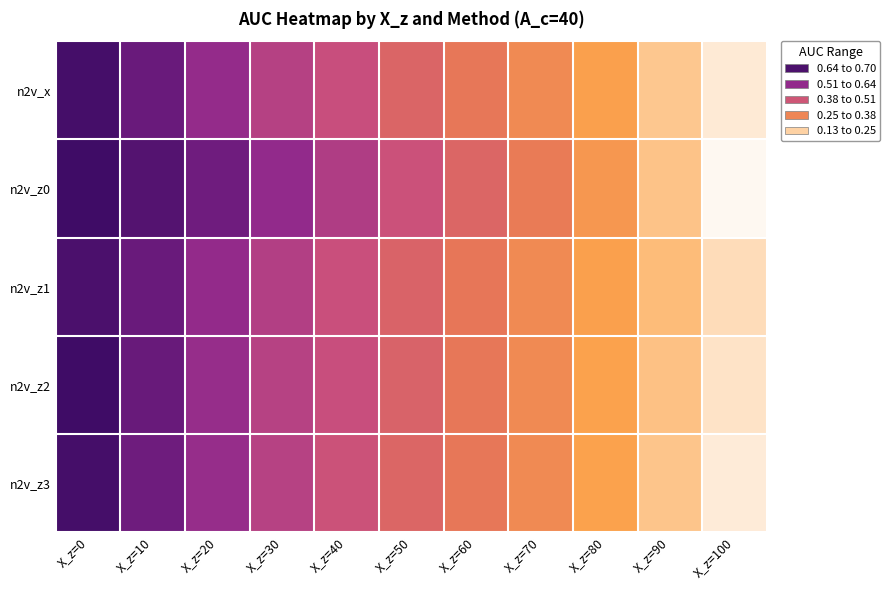

How many distinct data groups are displayed?

5